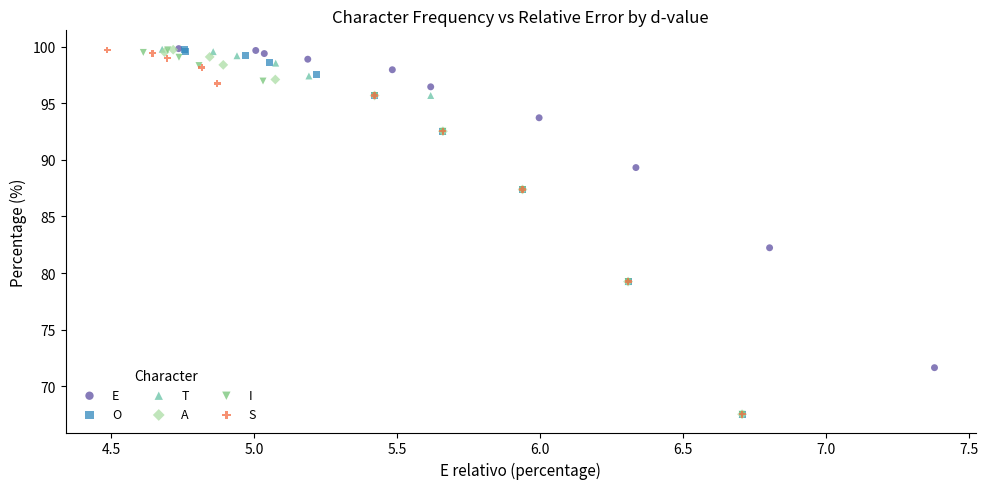

What are all the series names shown in the legend?

E, O, T, A, I, S